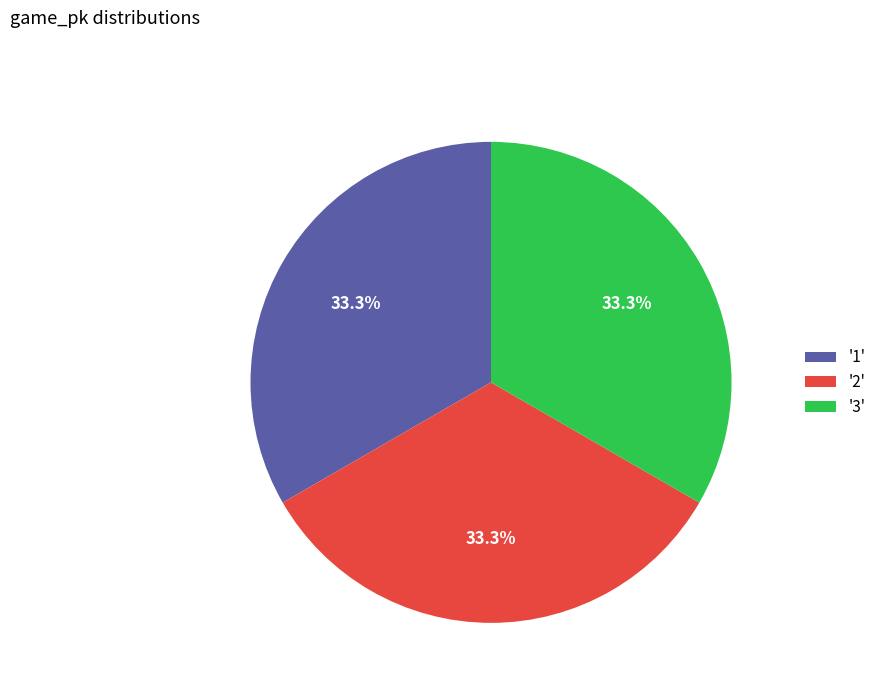

What portion of the pie excludes '1'?

66.7%